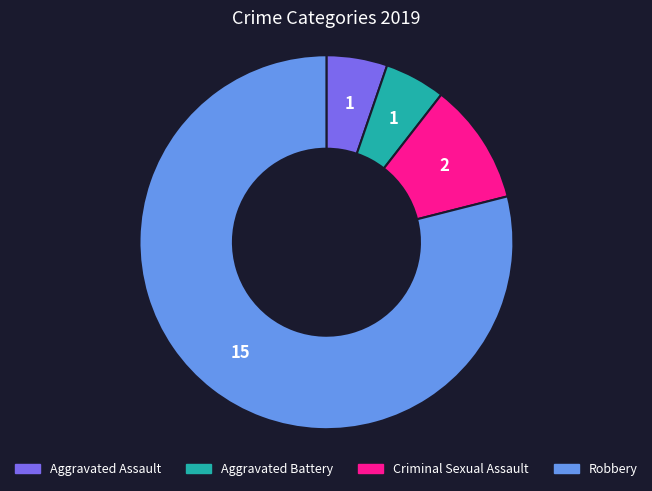

Which category has the biggest portion of the pie?

Robbery